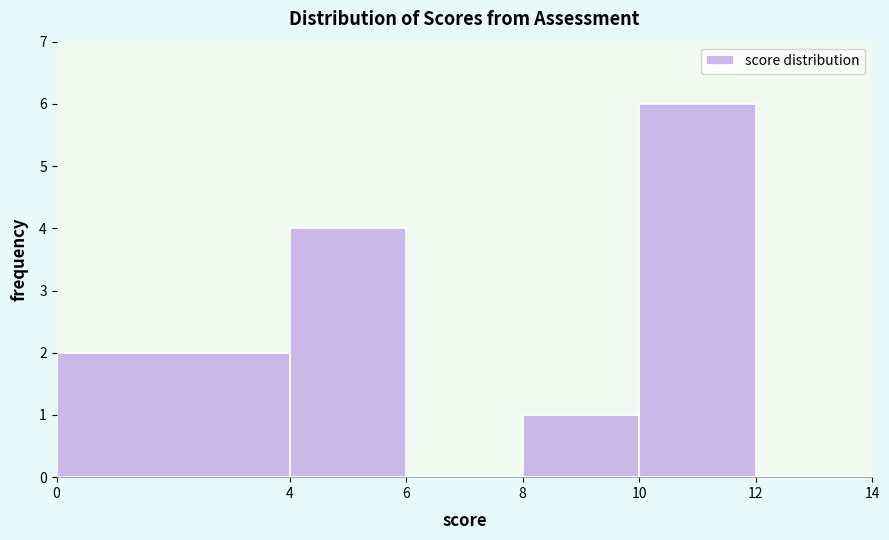

What is the height of the bar covering 0 to 4 on the x-axis? The values are not printed on the chart, so give them approximately, as read against the axis.

2